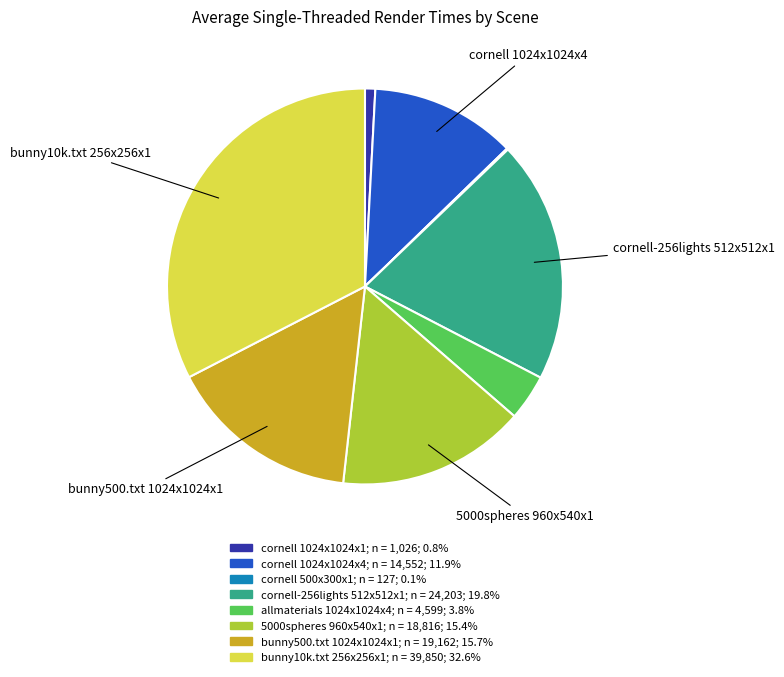

Does any single category account for the majority?

No